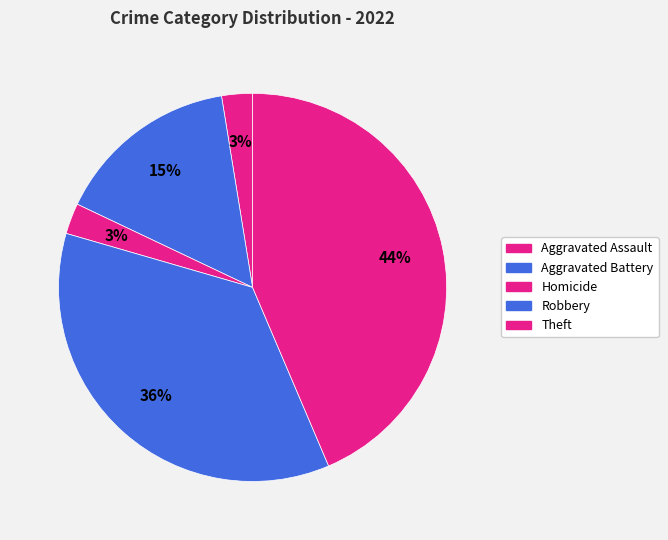

How many segments does this pie chart have?

5